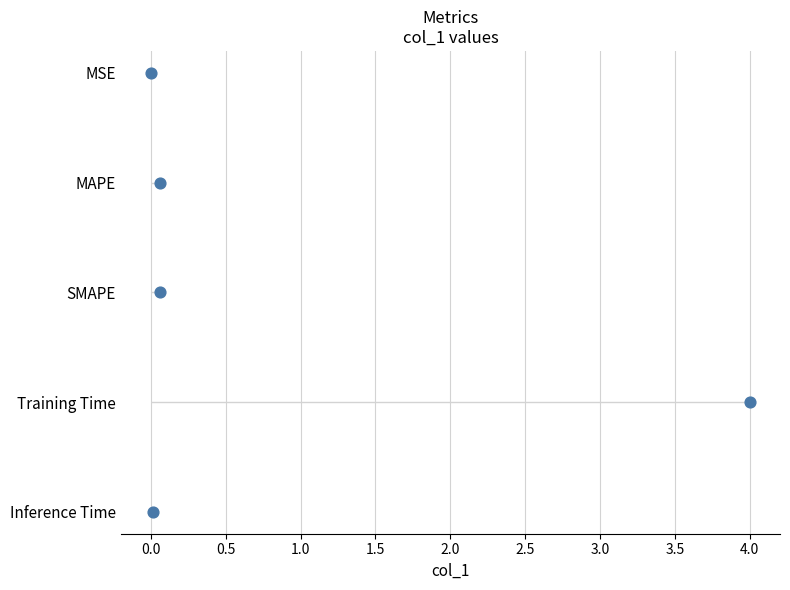

What is the change in value from 0.5 to 1.5?

+2